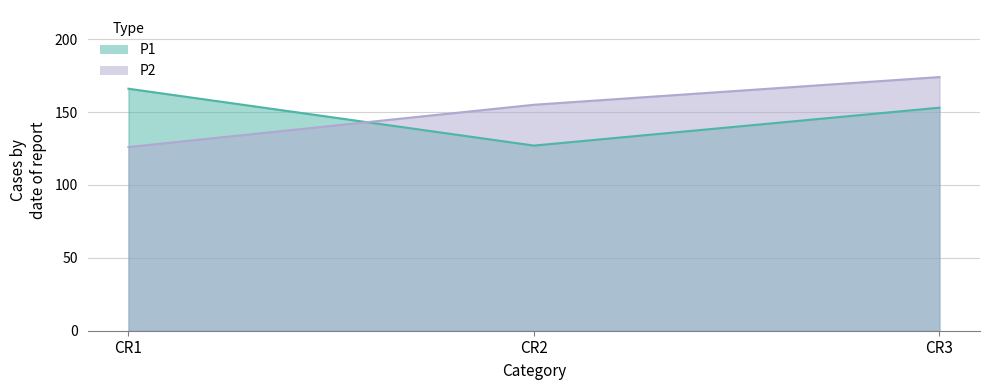

Which series has the largest total across all categories?

P2